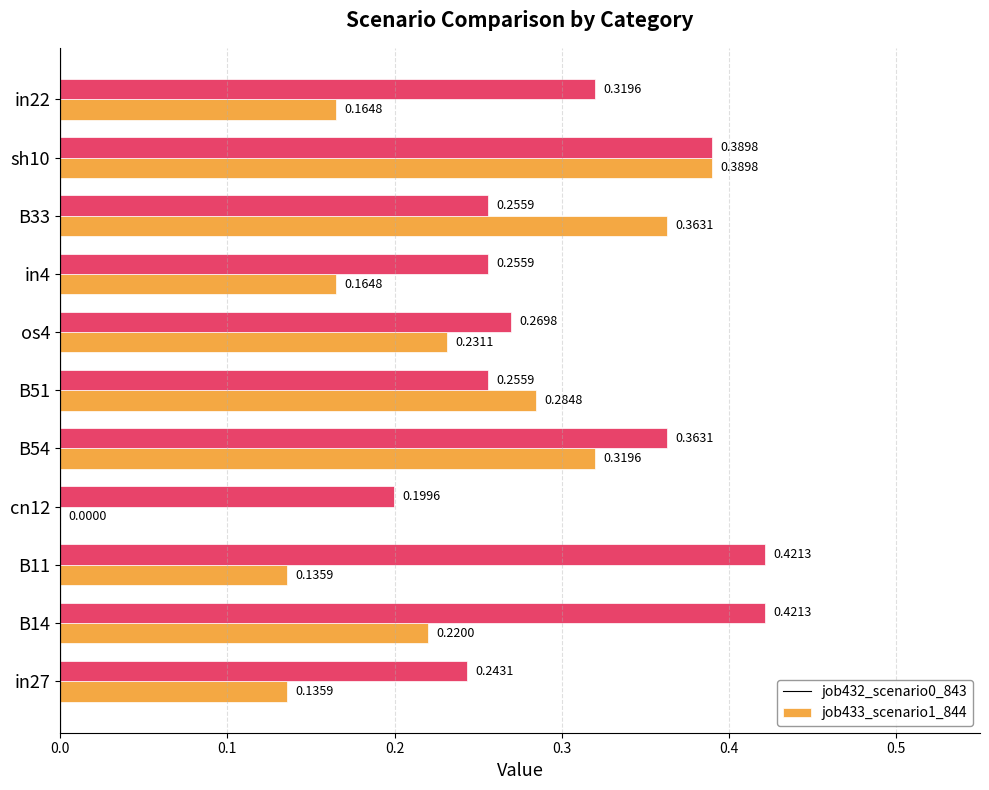

At which category is the sum across all series the highest?

sh10